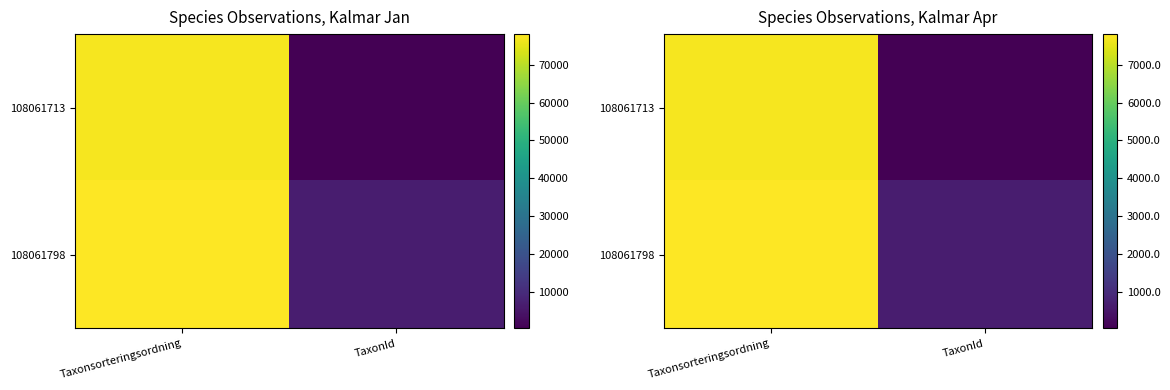

What is the total value across all series at TaxonId?

680.6